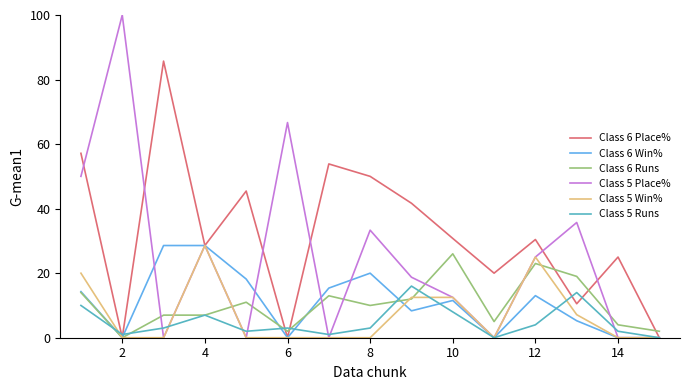

Which series has the largest total across all categories?

Class 6 Place%